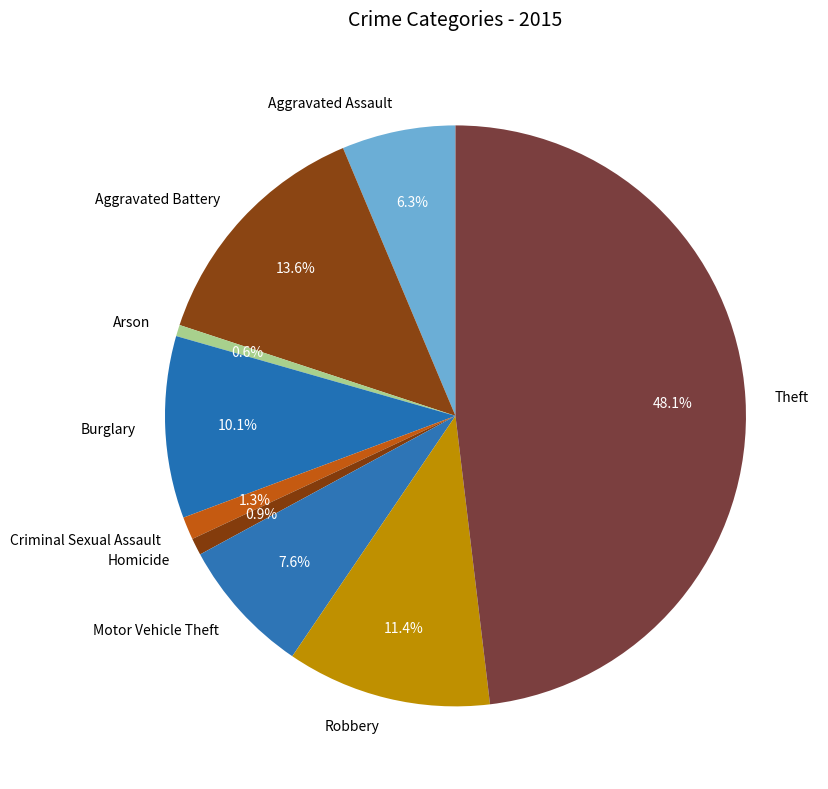

What is the total percentage of Robbery and Aggravated Battery?

25.0%